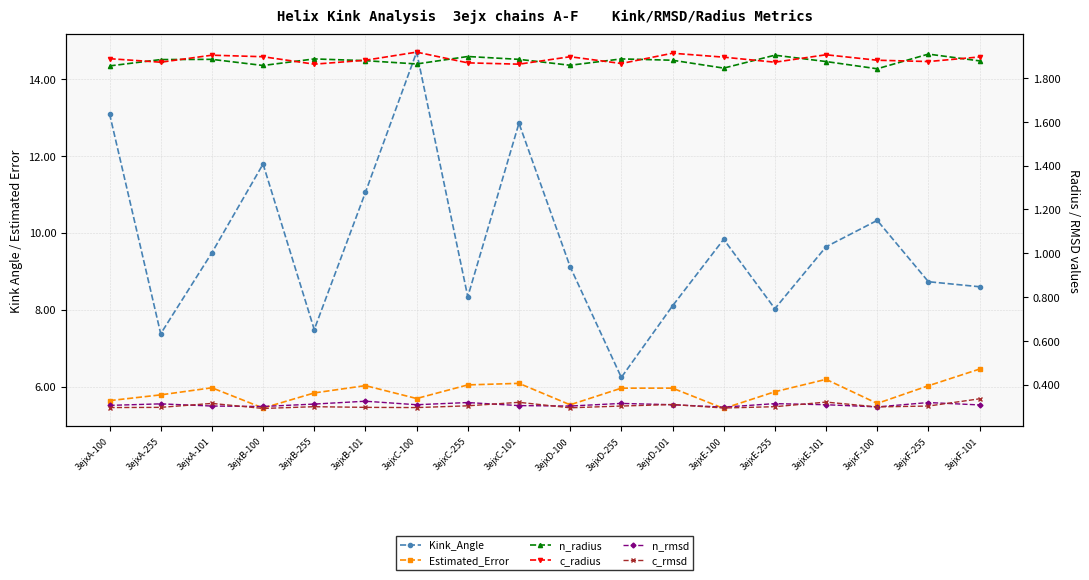

Rank the categories by Estimated_Error value from lowest to highest.

3ejxE-100, 3ejxB-100, 3ejxD-100, 3ejxF-100, 3ejxA-100, 3ejxC-100, 3ejxA-255, 3ejxB-255, 3ejxE-255, 3ejxD-255, 3ejxD-101, 3ejxA-101, 3ejxF-255, 3ejxB-101, 3ejxC-255, 3ejxC-101, 3ejxE-101, 3ejxF-101